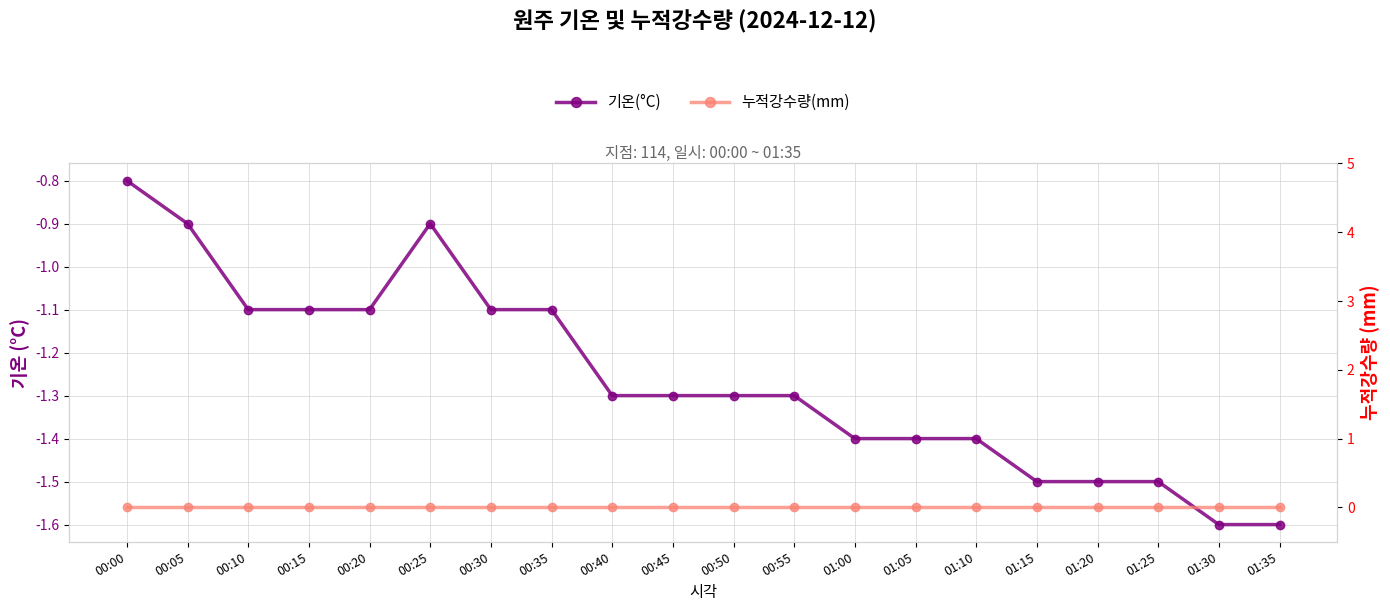

Reading right to left, transcribe all the data shown in this chart.

기온(°C): 01:35=-1.6	01:30=-1.6	01:25=-1.5	01:20=-1.5	01:15=-1.5	01:10=-1.4	01:05=-1.4	01:00=-1.4	00:55=-1.3	00:50=-1.3	00:45=-1.3	00:40=-1.3	00:35=-1.1	00:30=-1.1	00:25=-0.9	00:20=-1.1	00:15=-1.1	00:10=-1.1	00:05=-0.9	00:00=-0.8
누적강수량(mm): 01:35=0.0	01:30=0.0	01:25=0.0	01:20=0.0	01:15=0.0	01:10=0.0	01:05=0.0	01:00=0.0	00:55=0.0	00:50=0.0	00:45=0.0	00:40=0.0	00:35=0.0	00:30=0.0	00:25=0.0	00:20=0.0	00:15=0.0	00:10=0.0	00:05=0.0	00:00=0.0